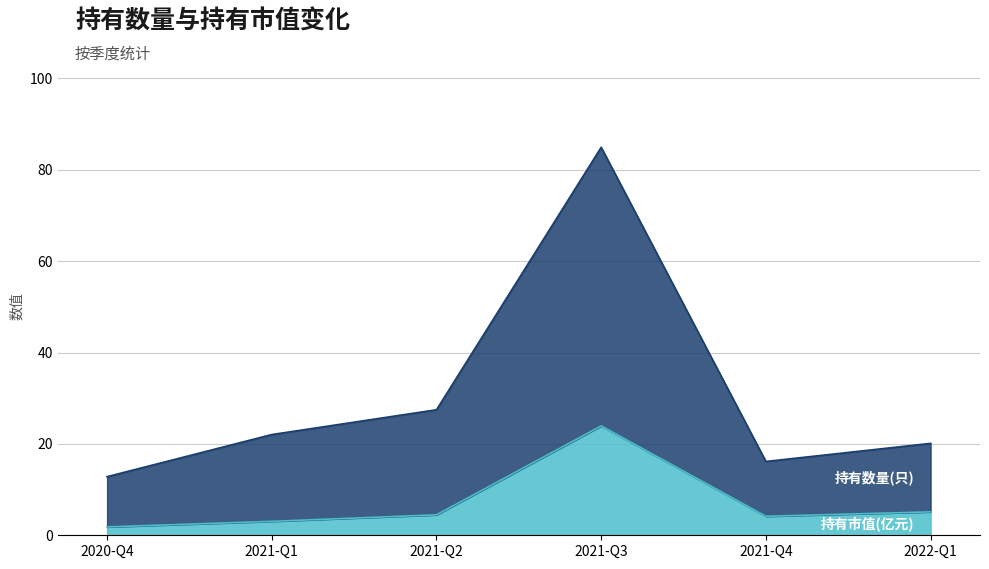

What is the smallest value displayed?

1.8